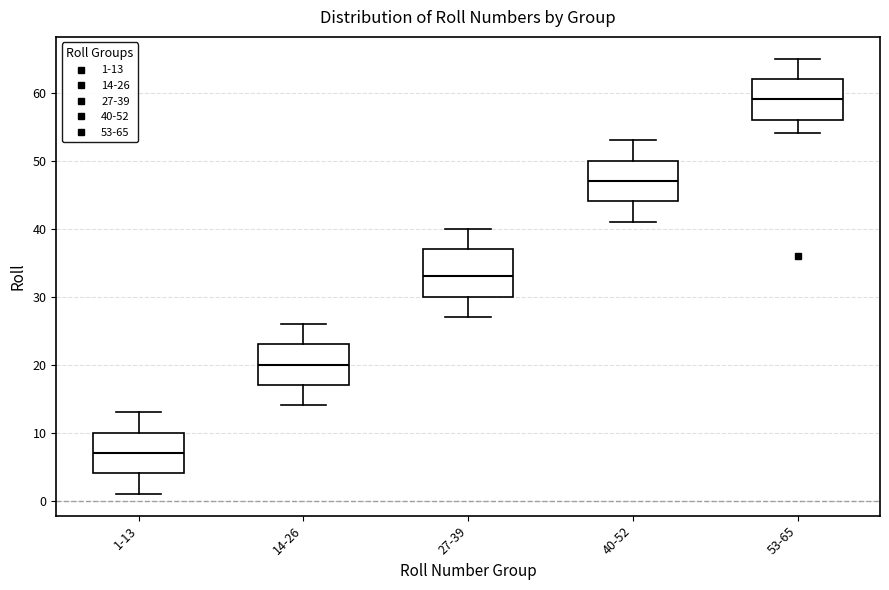

Which box has the highest median line?

53-65